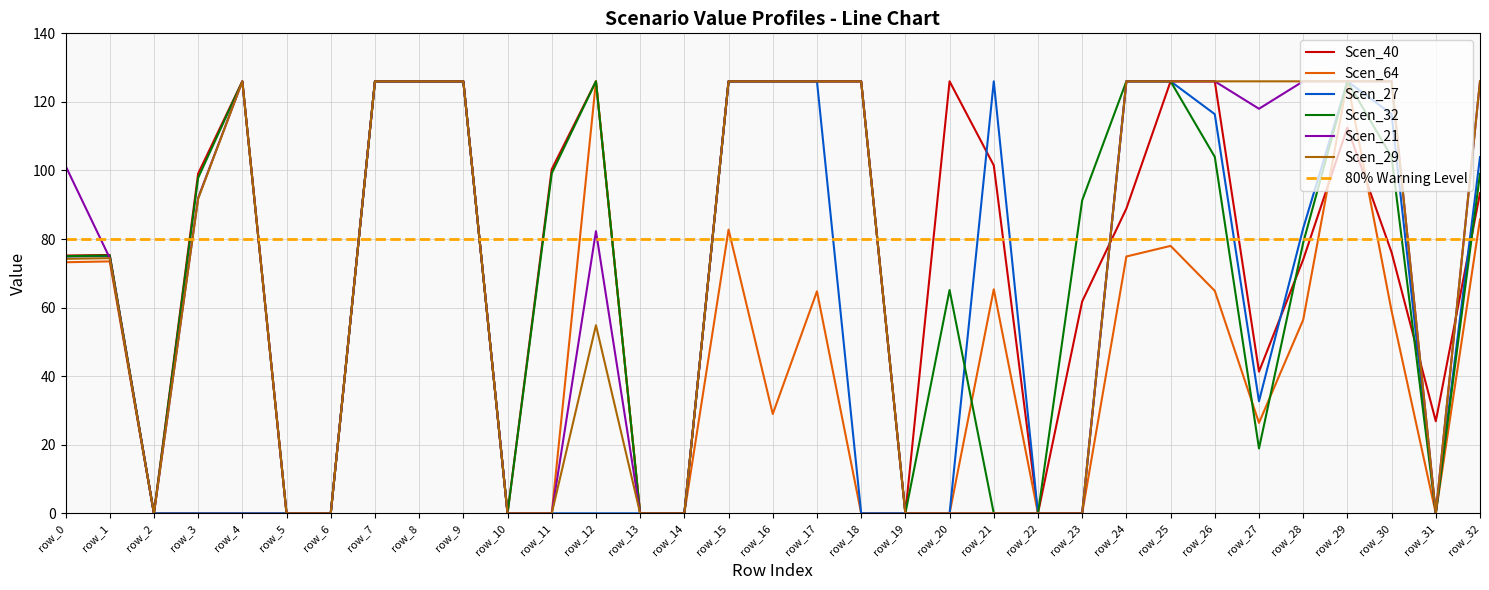

What is the average value of the Scen_40 series?

76.9